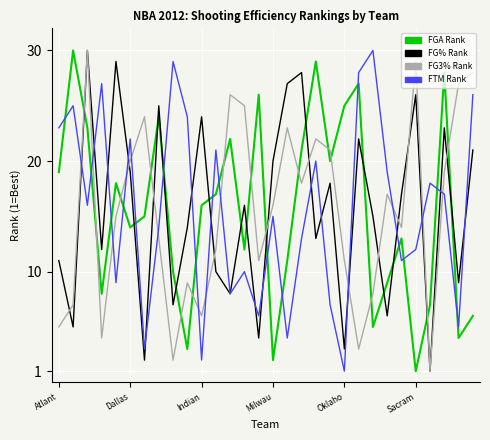

What is the maximum value shown in the chart?

30